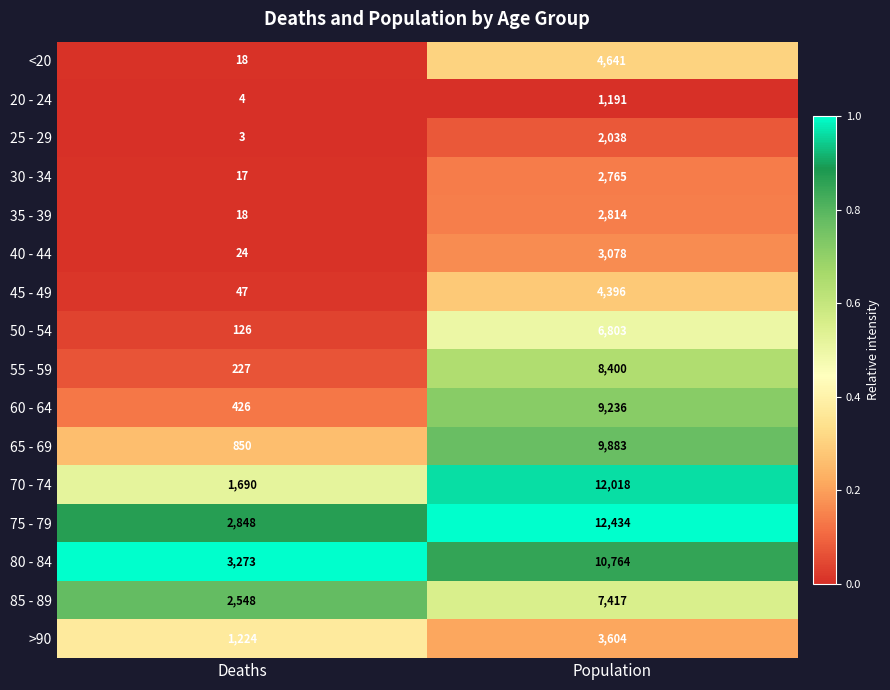

How many data points does each series have?

2